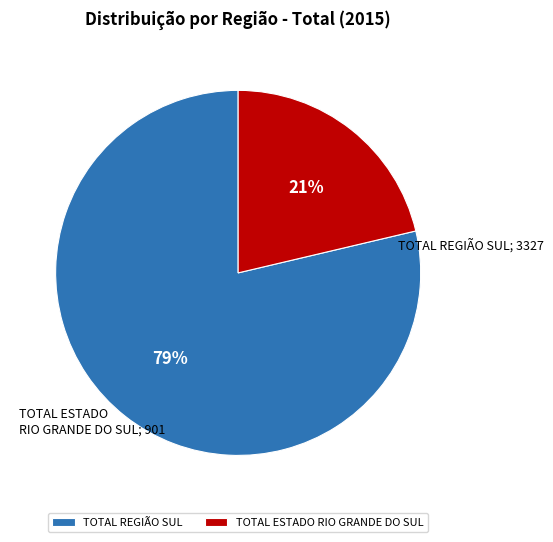

Between TOTAL REGIÃO SUL and TOTAL ESTADO RIO GRANDE DO SUL, which is larger?

TOTAL REGIÃO SUL